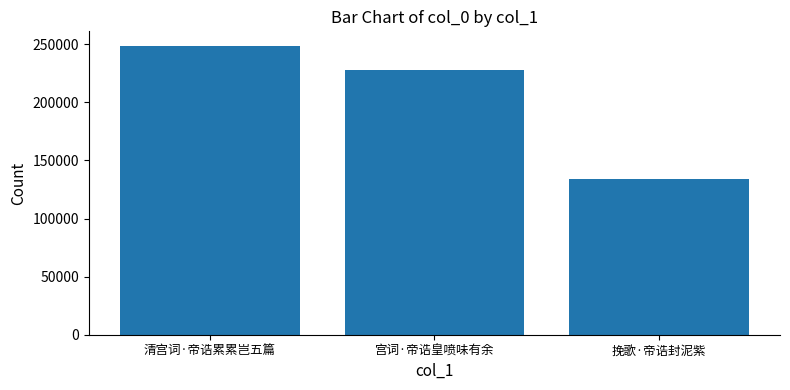

Reading left to right, what are all the values shown in this chart?

清宫词·帝诰累累岂五篇=248699	宫词·帝诰皇喷味有余=227748	挽歌·帝诰封泥紫=134229